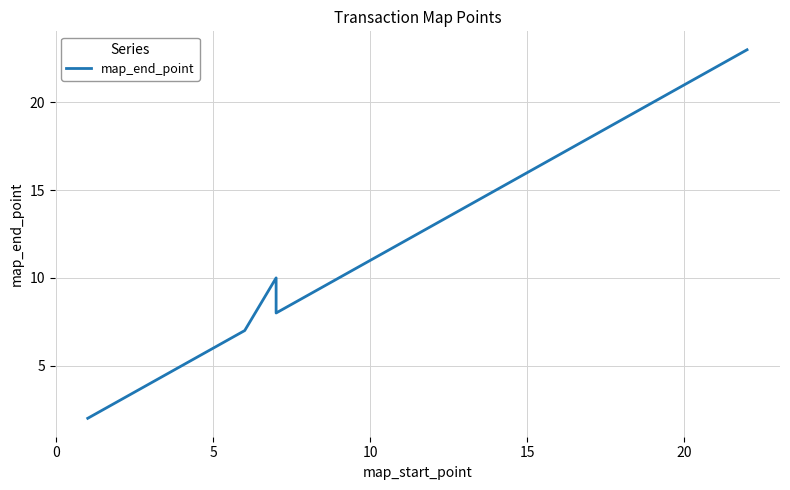

True or false: the data has more than 2 interior local peaks.

False